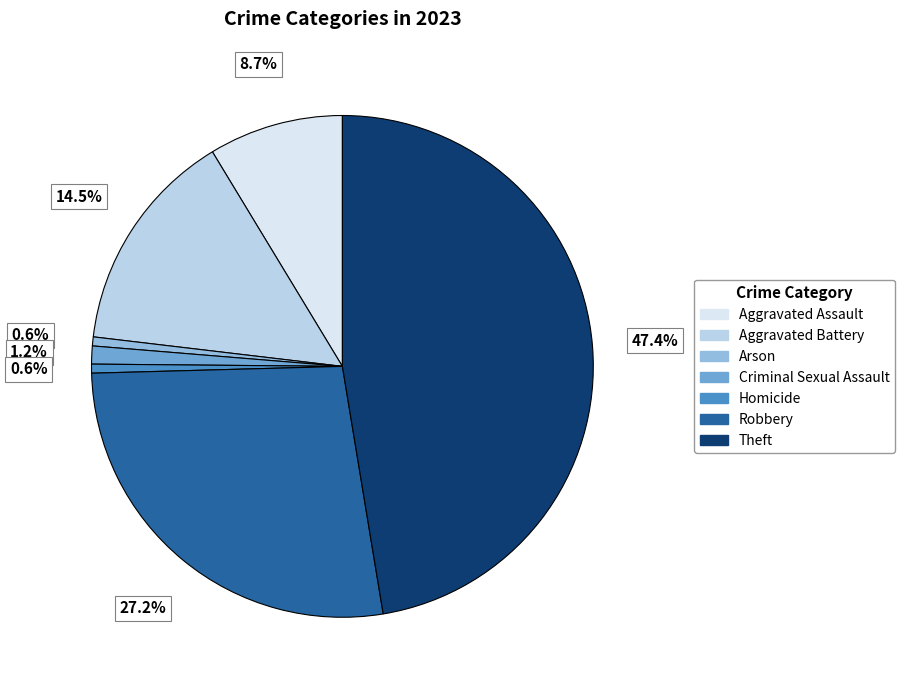

To the nearest percent, what is the combined percentage of Aggravated Assault and Robbery?

36%